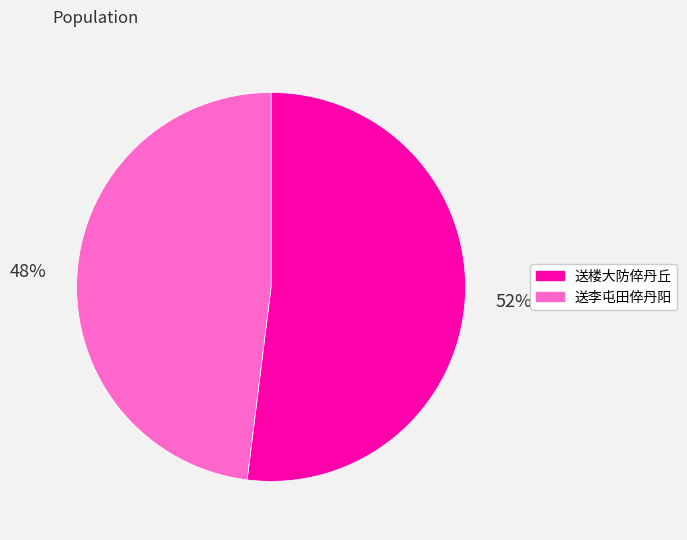

To the nearest percent, what is the average slice percentage?

50%